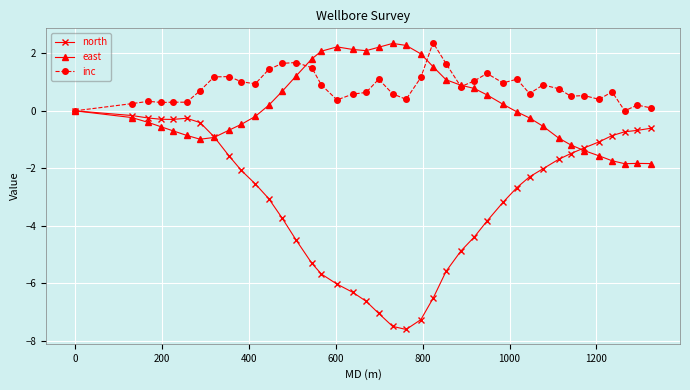

How many lines are shown in the chart?

3